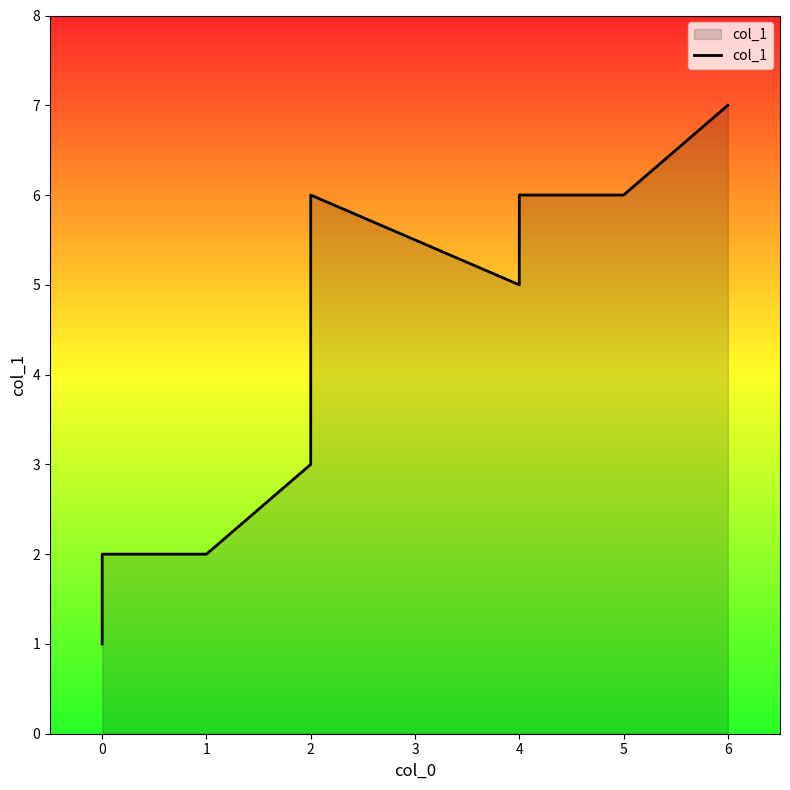

What is the greatest value displayed?

7